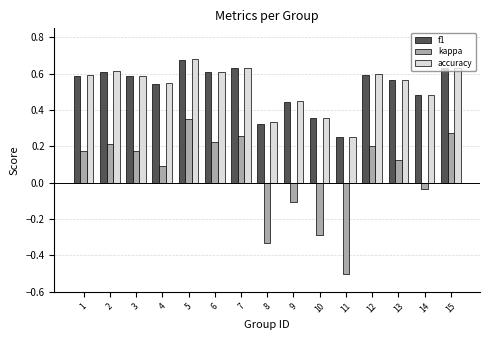

The kappa series shows 0.2 at 12. True or false?

True